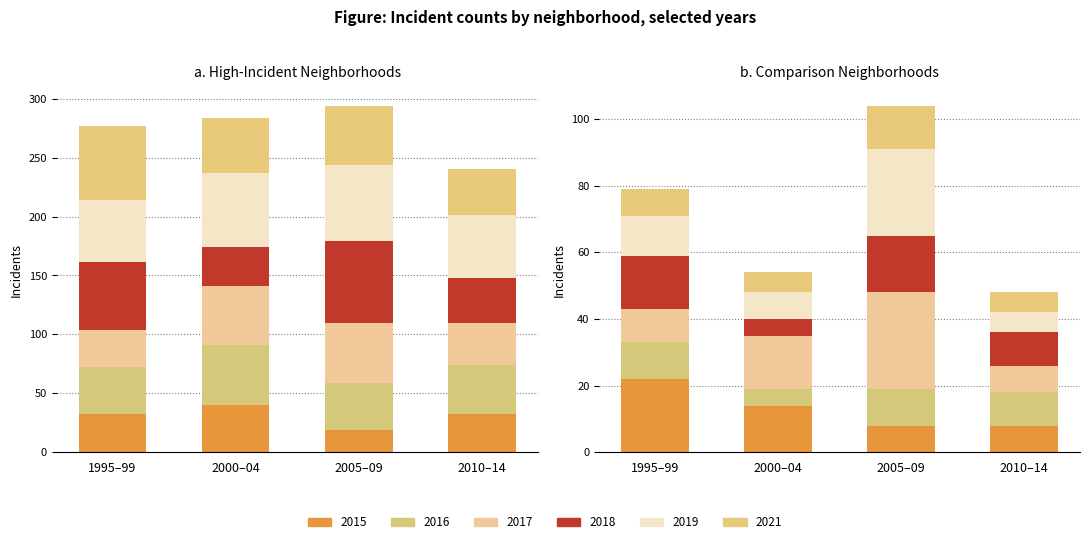

How many data points in 2021 are less than 39?

4